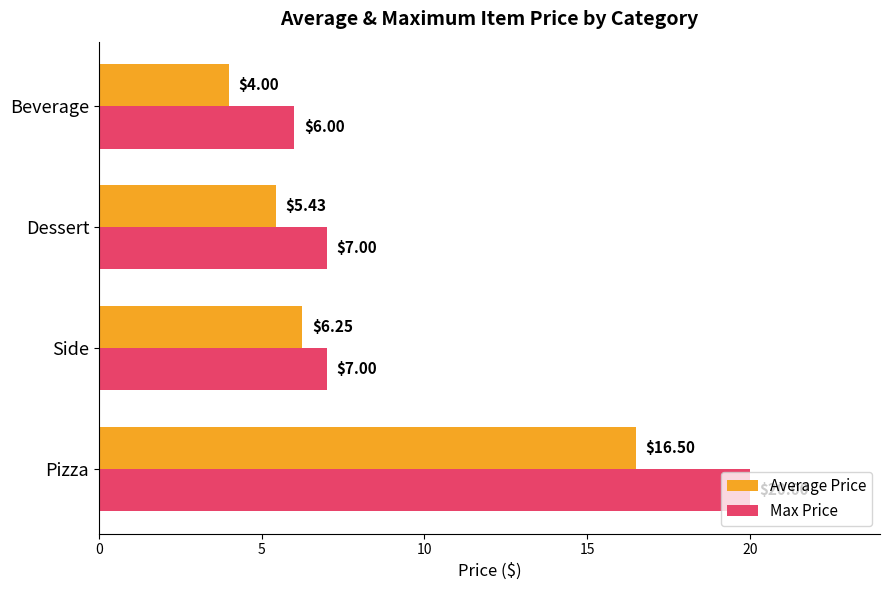

What is the difference between the maximum and second lowest values in the Max Price series?

13.0